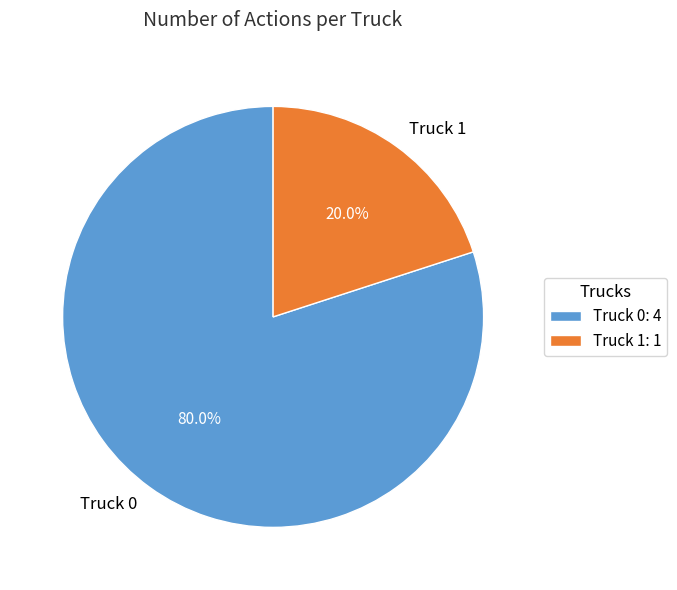

True or false: Truck 0 accounts for 67% of the total.

False